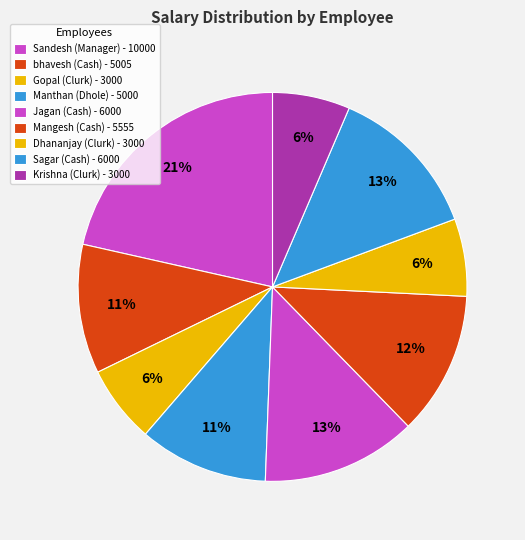

Which slice is the largest?

Sandesh
(Manager)